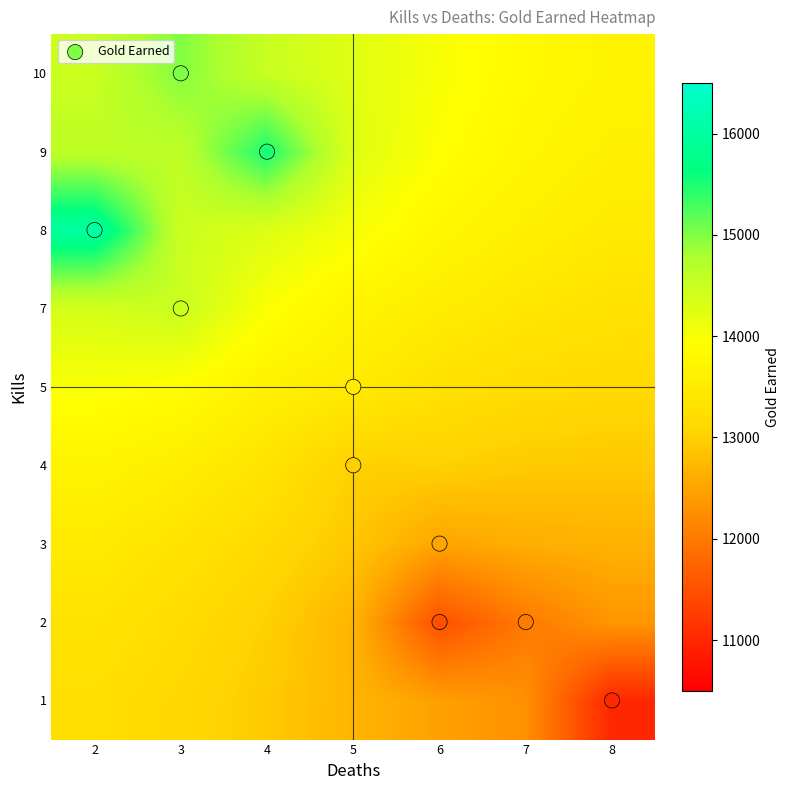

What is the maximum value shown in the chart?

16000